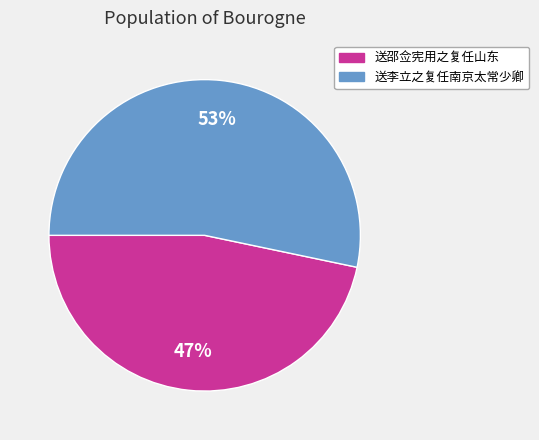

How many segments does this pie chart have?

2